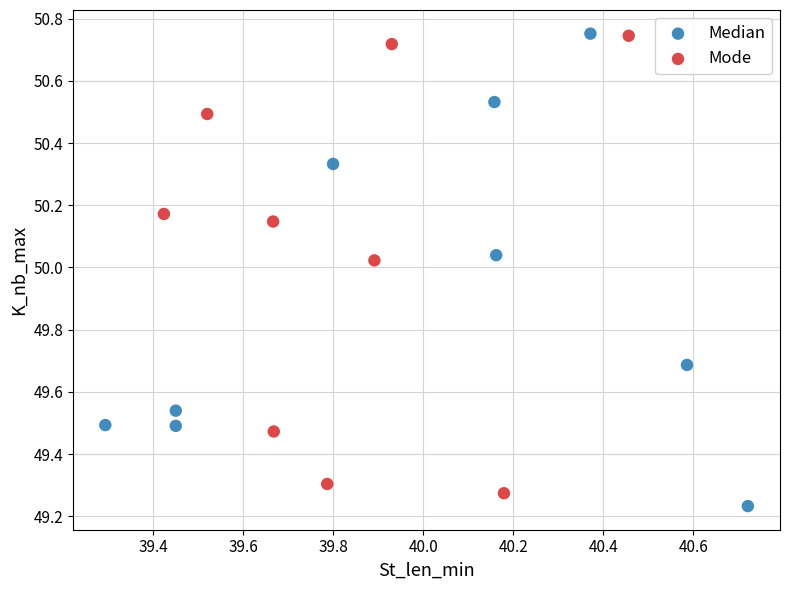

Which series has the largest Y range (max minus min)?

Median